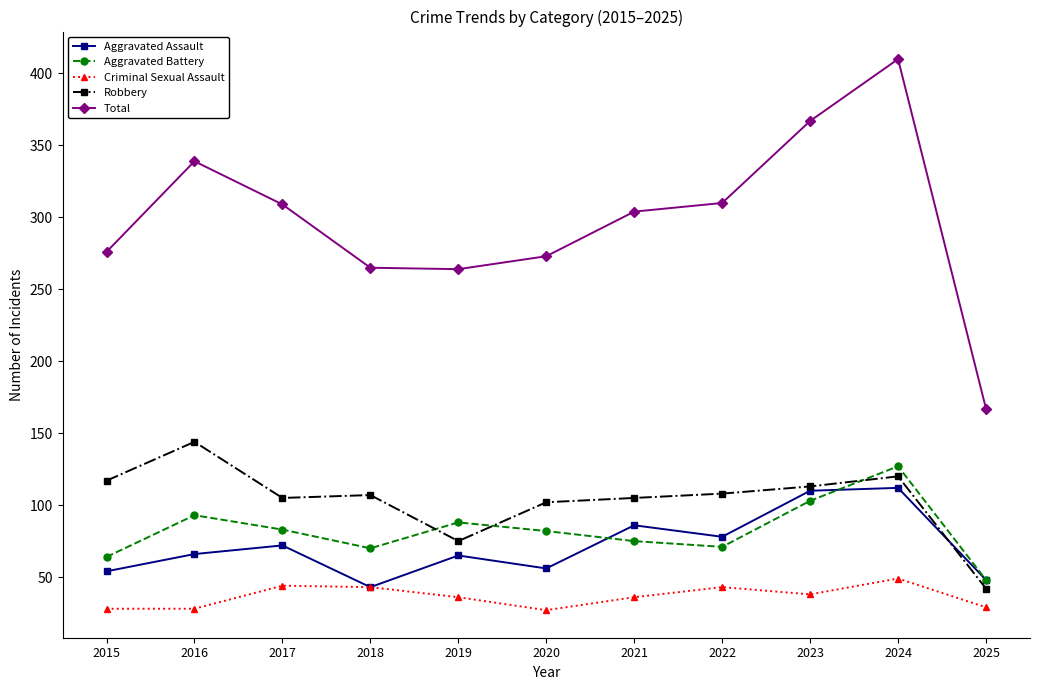

List the series in order of their peak value, highest first.

Total, Robbery, Aggravated Battery, Aggravated Assault, Criminal Sexual Assault